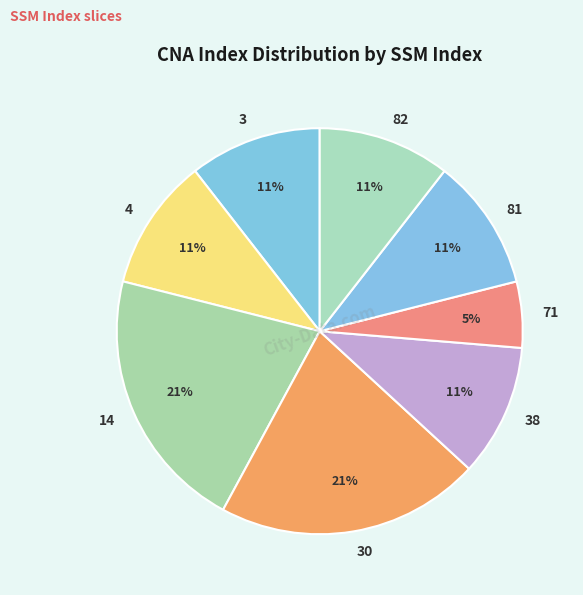

To the nearest percent, what percentage of the pie is 4?

11%